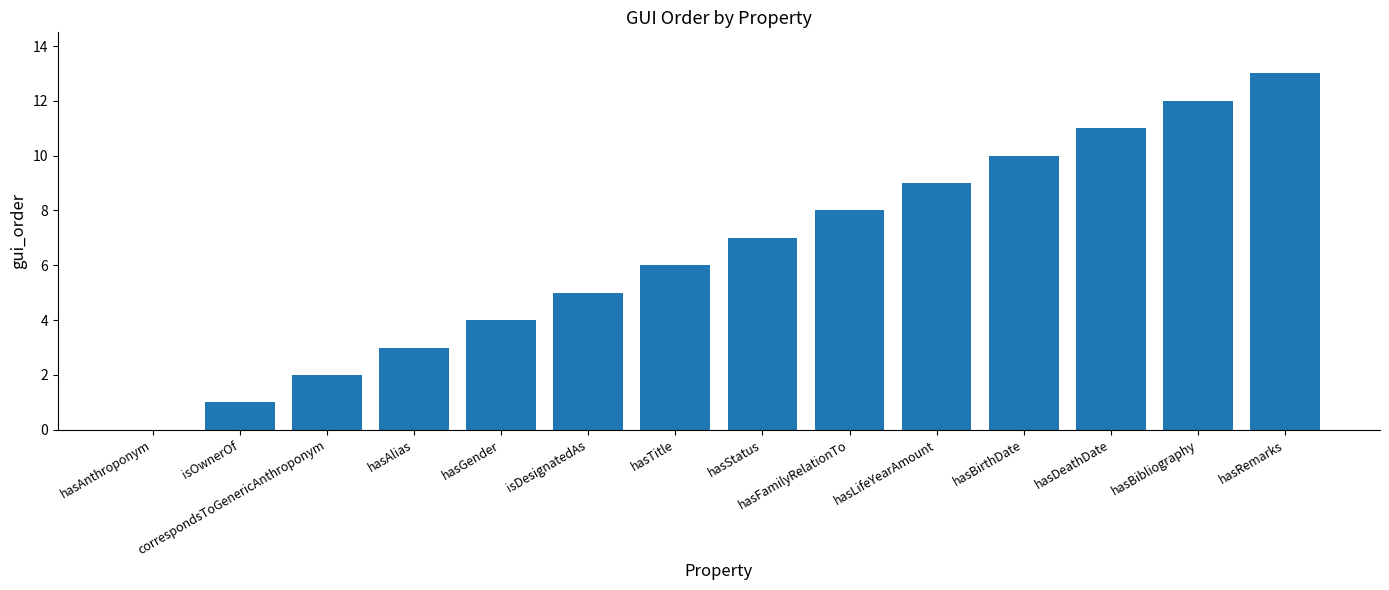

What is the greatest value displayed?

13